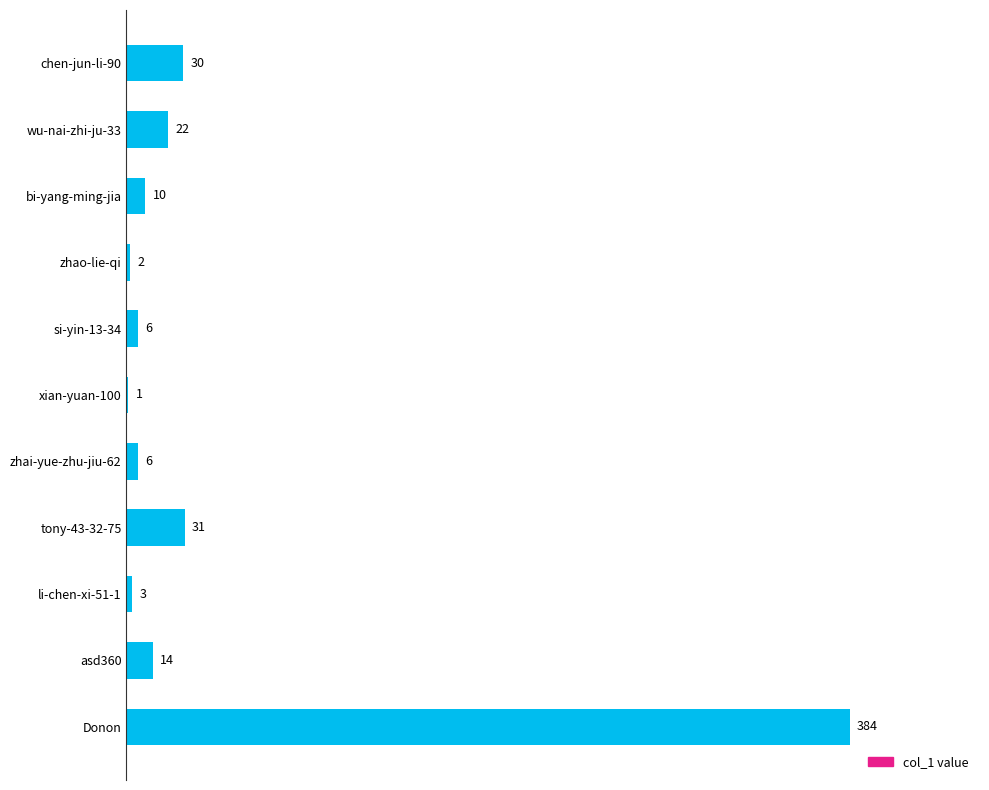

At which label is the value closest to 192?

tony-43-32-75